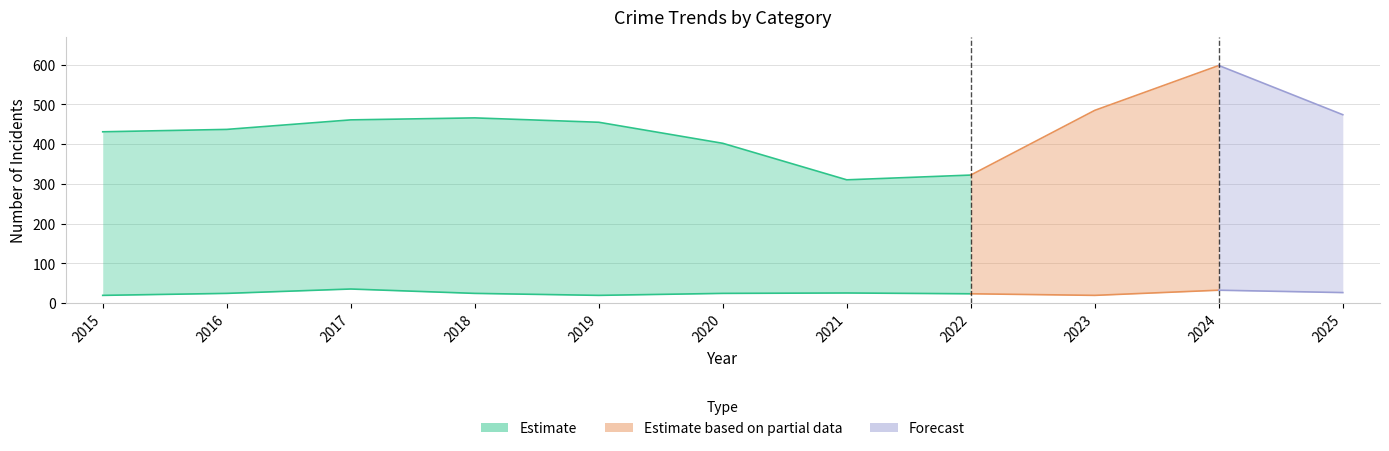

True or false: Burglary and Aggravated Battery cross at least once.

False